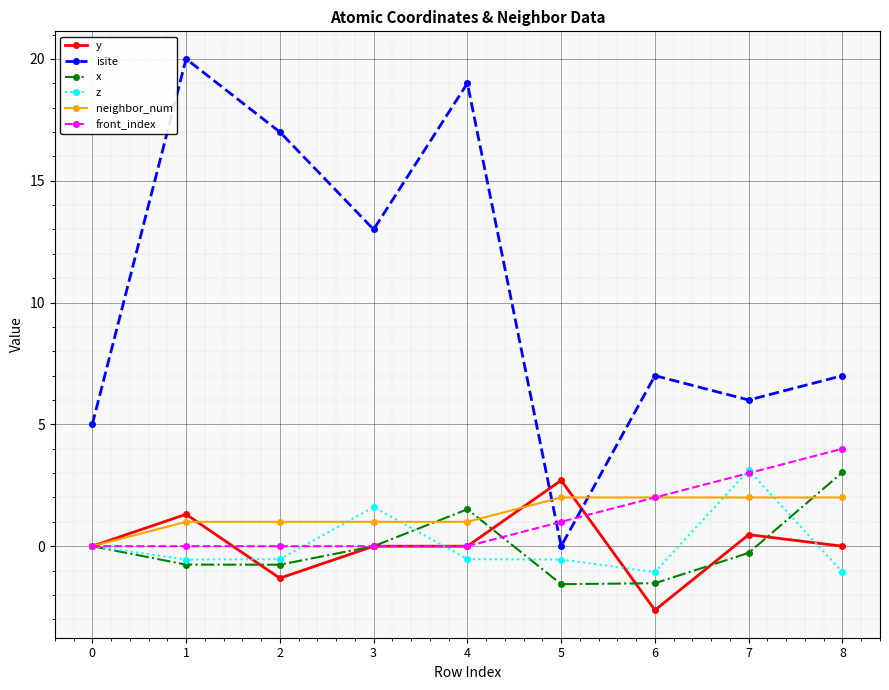

True or false: neighbor_num and isite cross at least once.

True